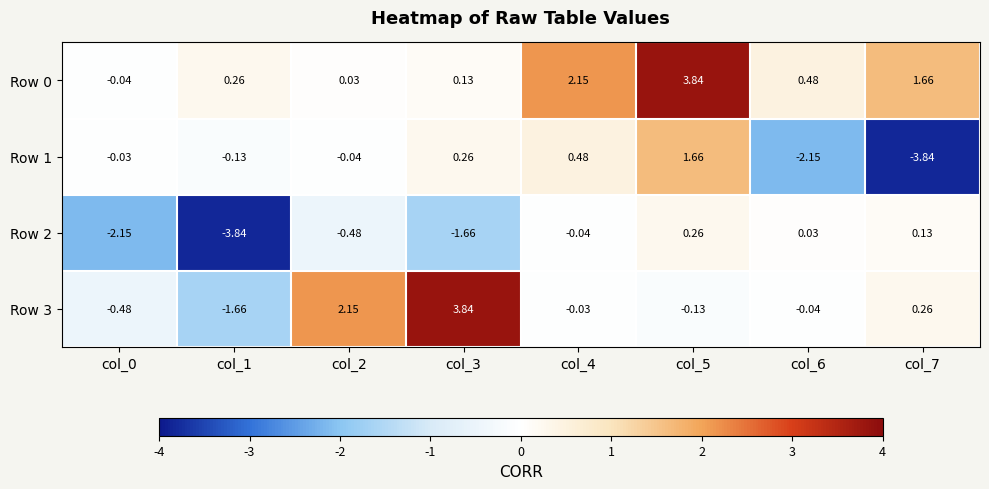

Is the value of Row 1 at col_0 greater than the value of Row 3 at col_5?

Yes